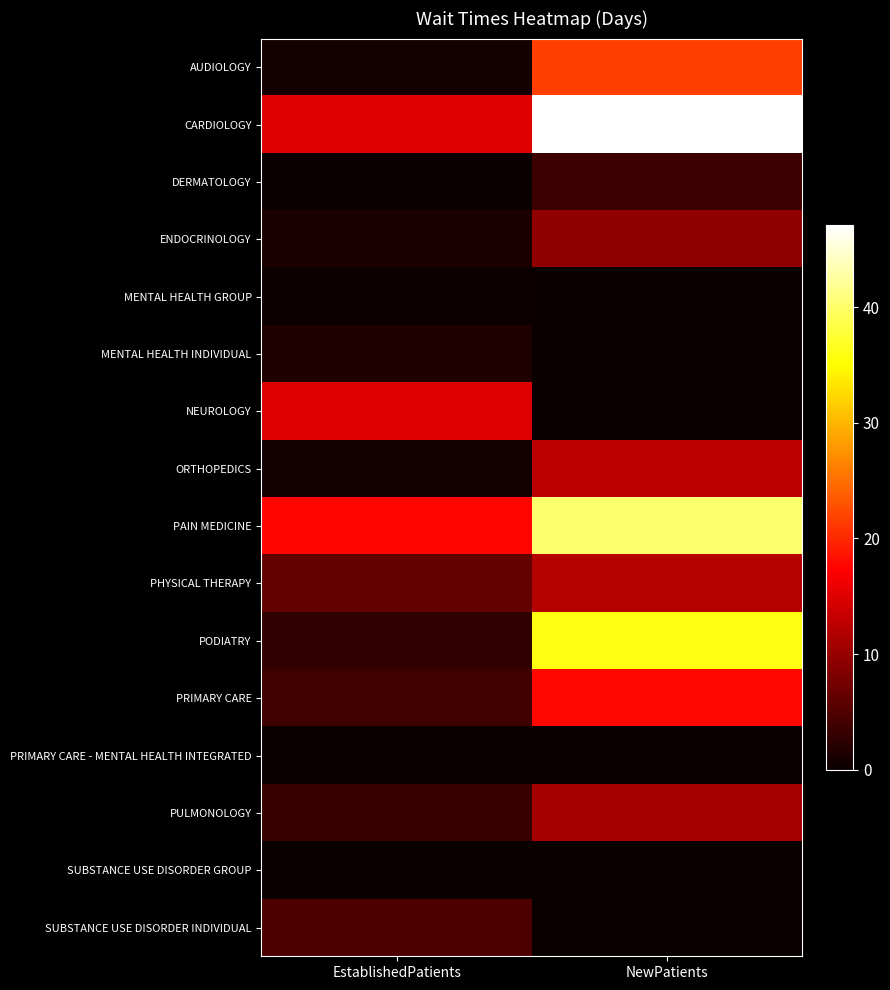

What is the maximum value shown in the chart?

47.1